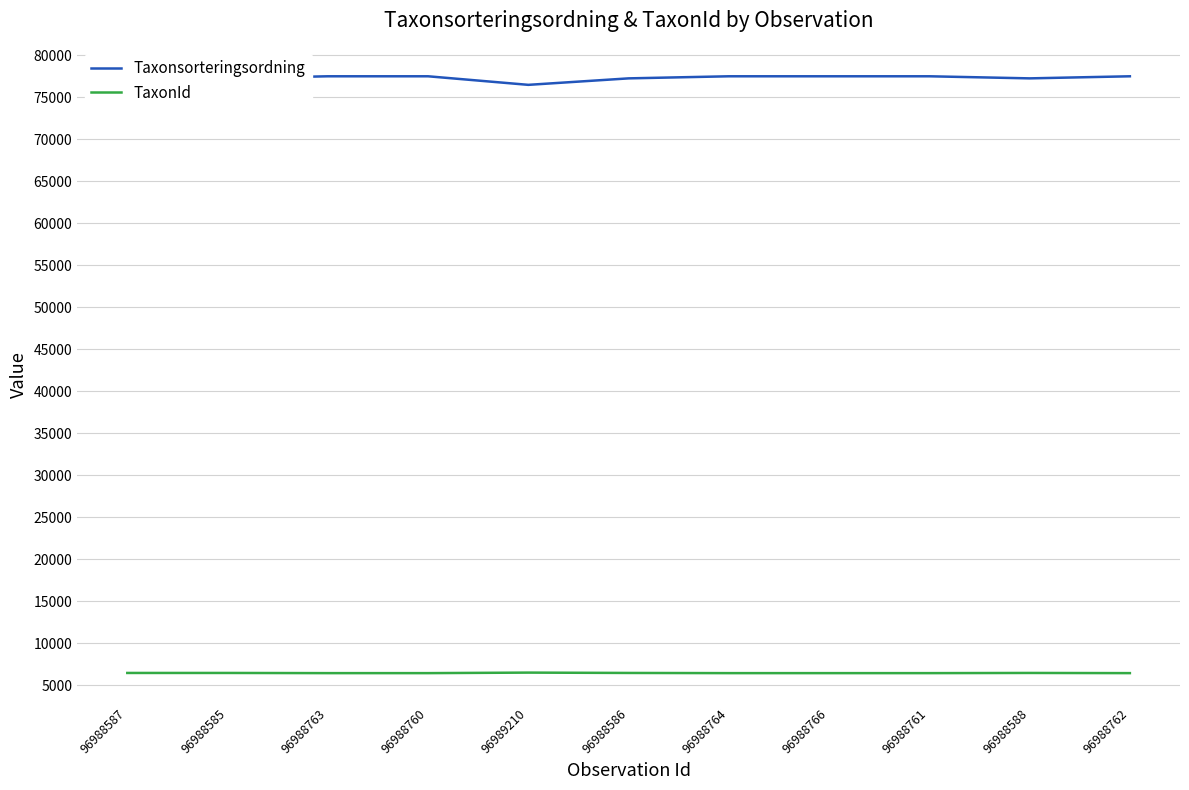

Rank the series at 96988766 from lowest to highest value.

TaxonId, Taxonsorteringsordning